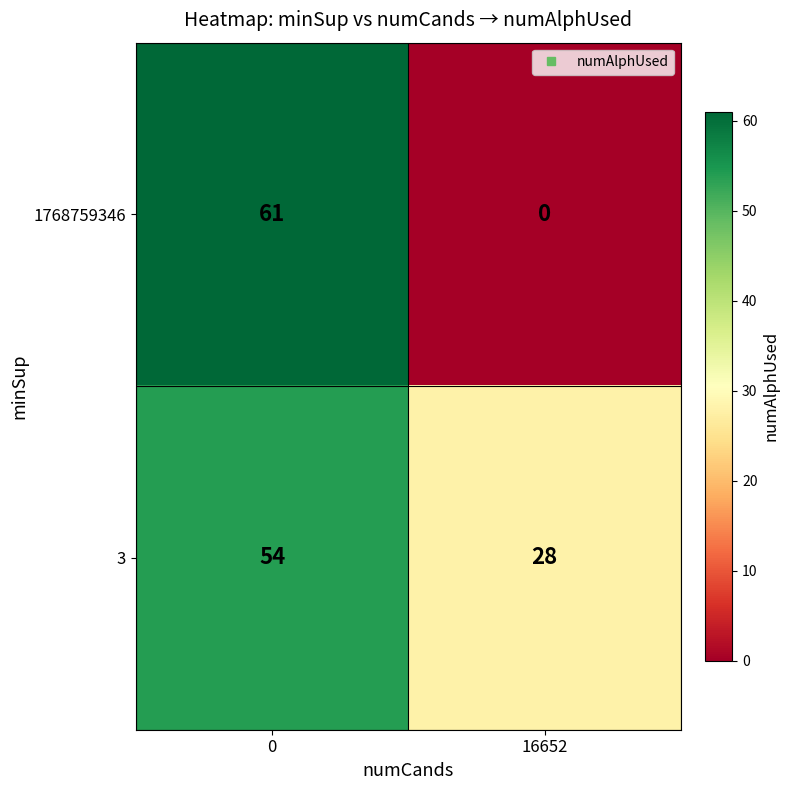

What is the difference between the maximum and minimum values in the 1768759346 series?

61